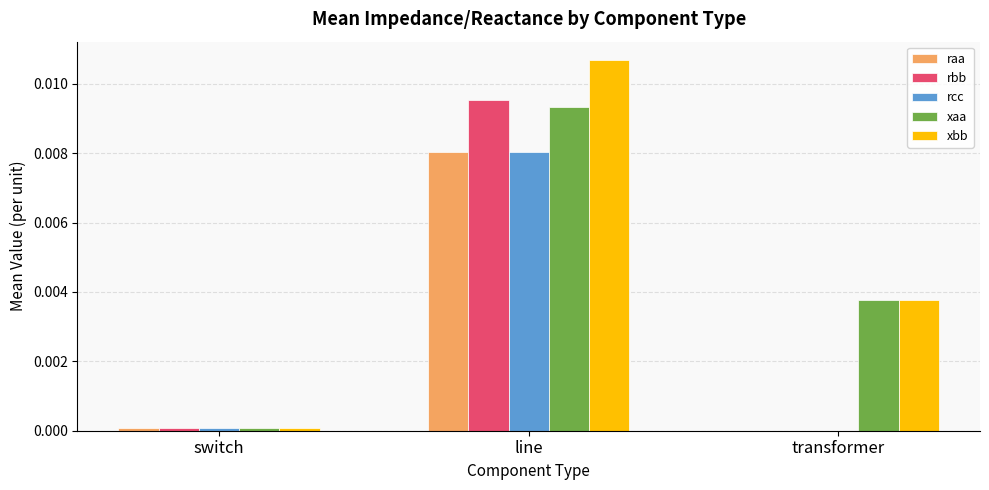

True or false: xaa has a value of 0.0 at switch.

True